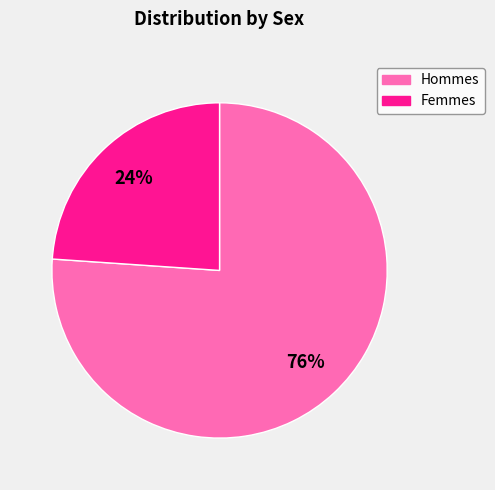

To the nearest percent, what is the average slice percentage?

50%